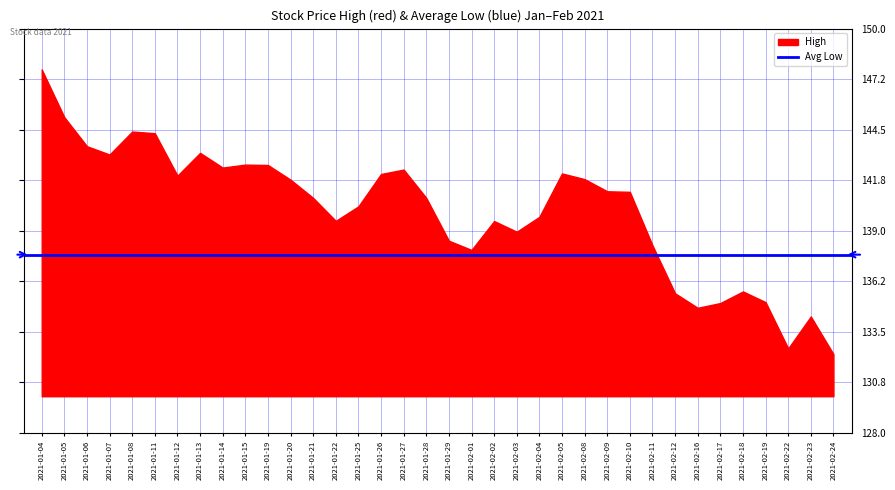

What is the smallest value displayed?

132.3